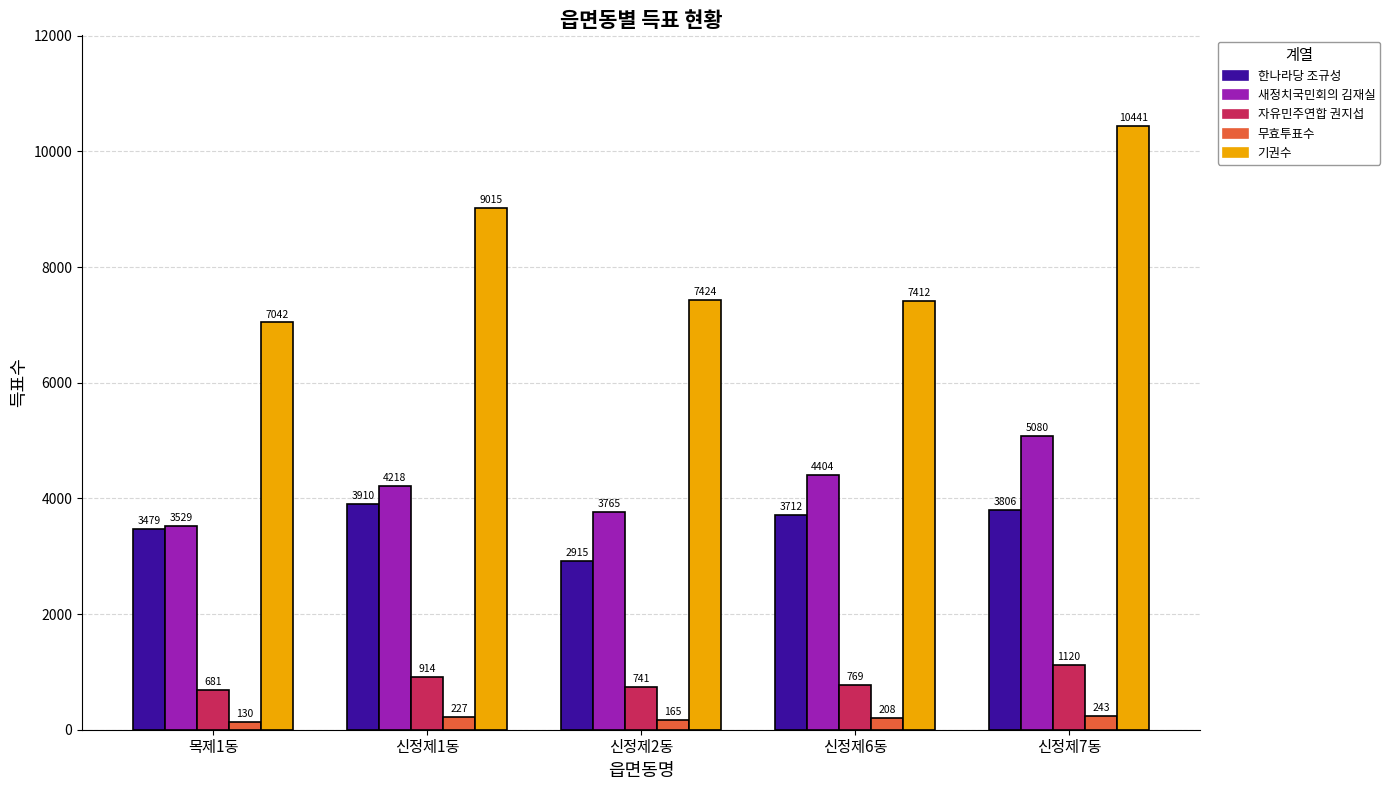

How many categories are shown in the chart?

5